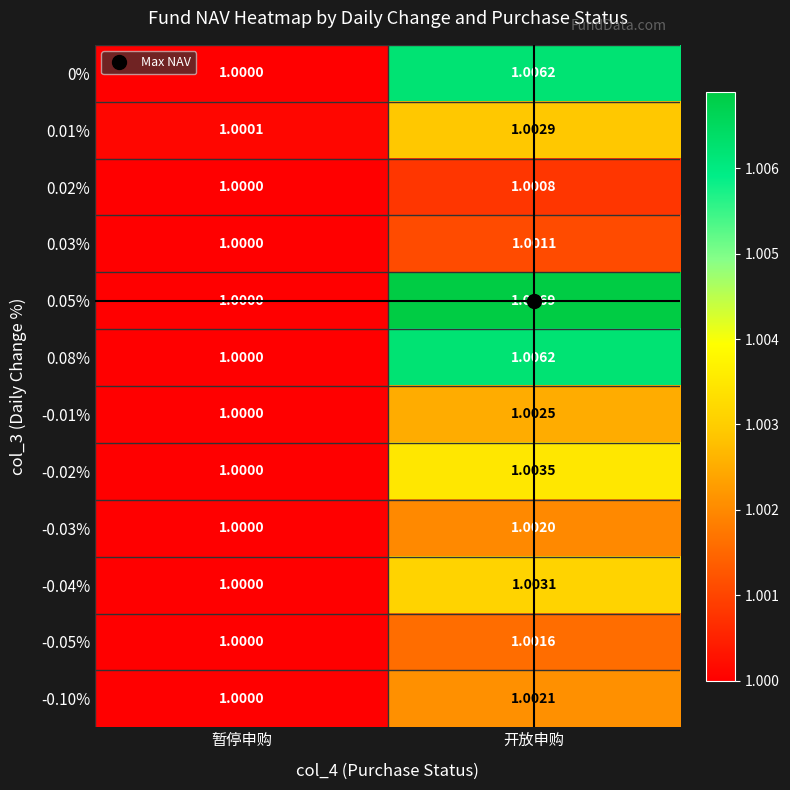

List the labels in order of 0.02% value, largest first.

开放申购, 暂停申购